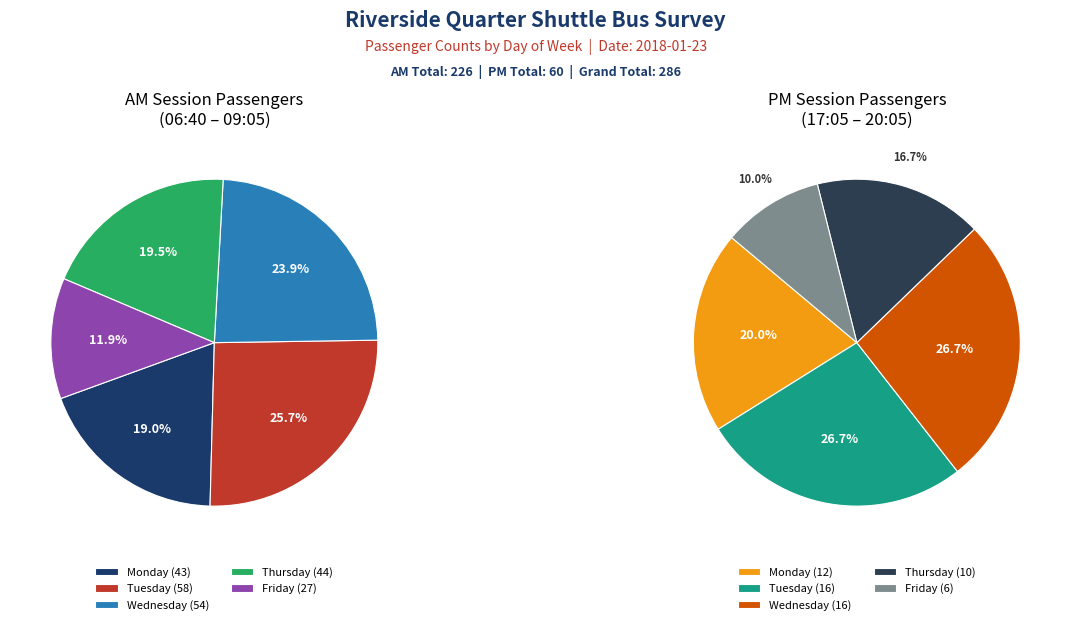

Which category has the smallest portion of the pie?

Friday